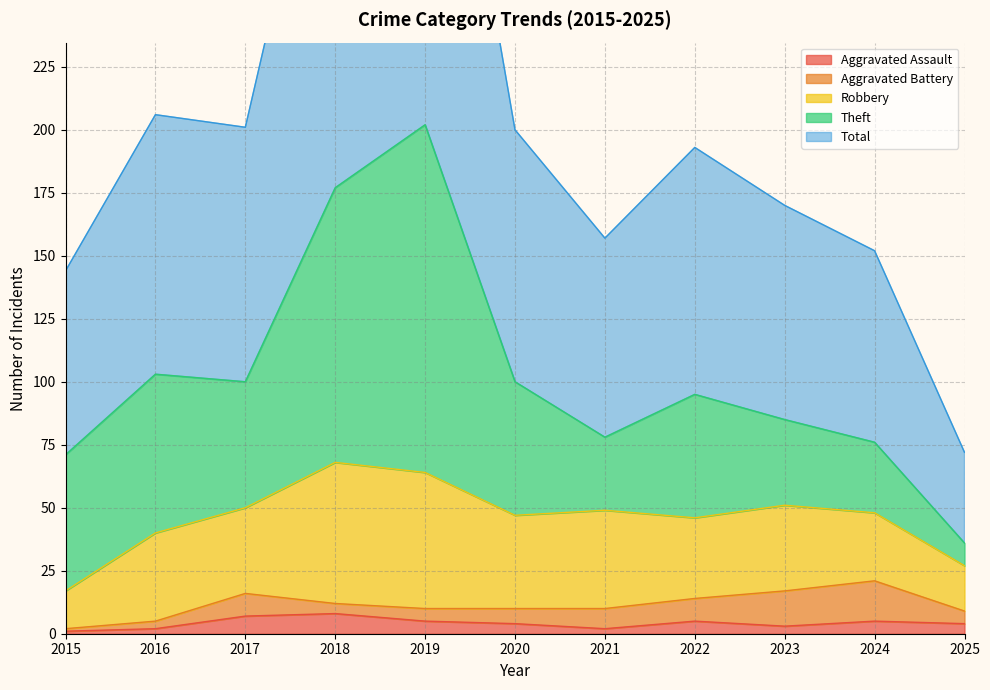

True or false: Total and Theft intersect in this chart.

False